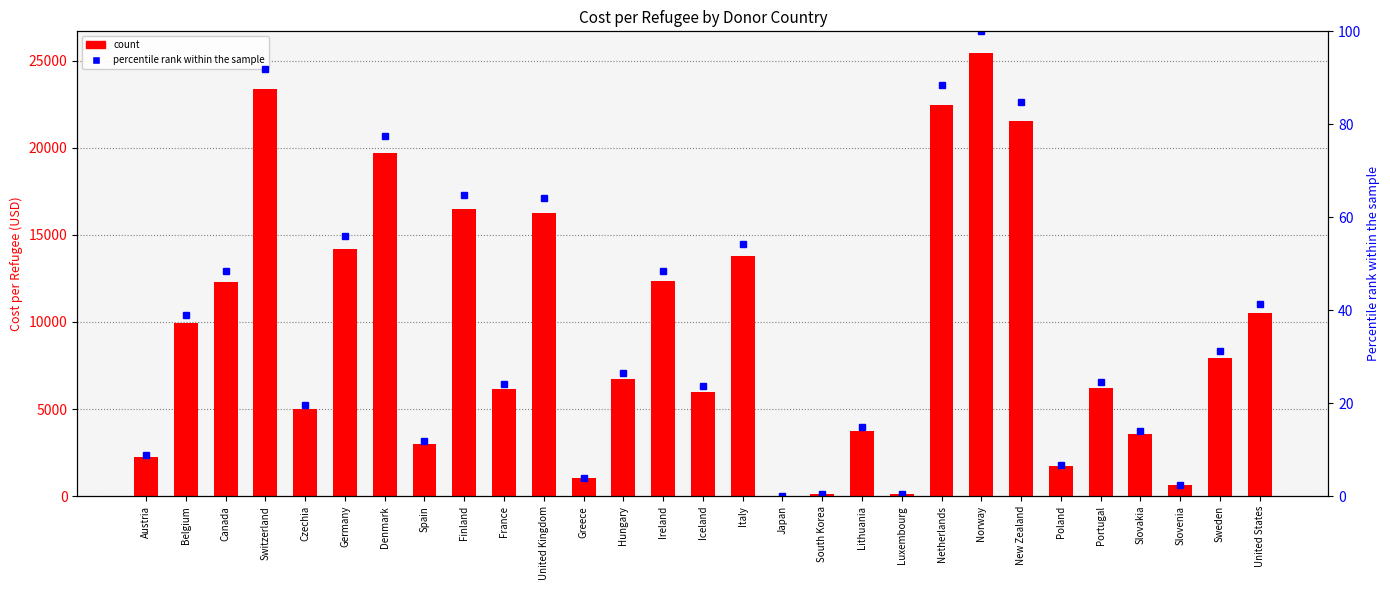

Between Slovenia and New Zealand, which is larger?

New Zealand